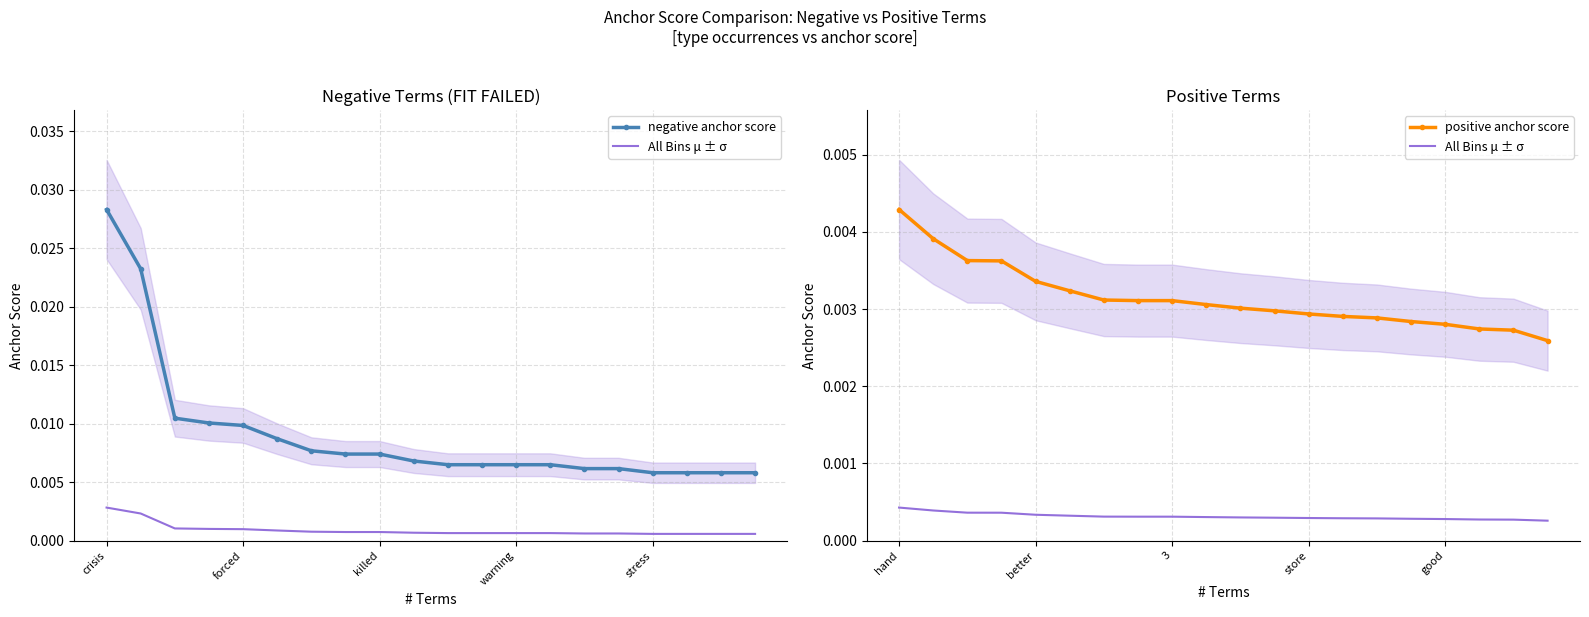

At which category is the sum across all series the highest?

crisis